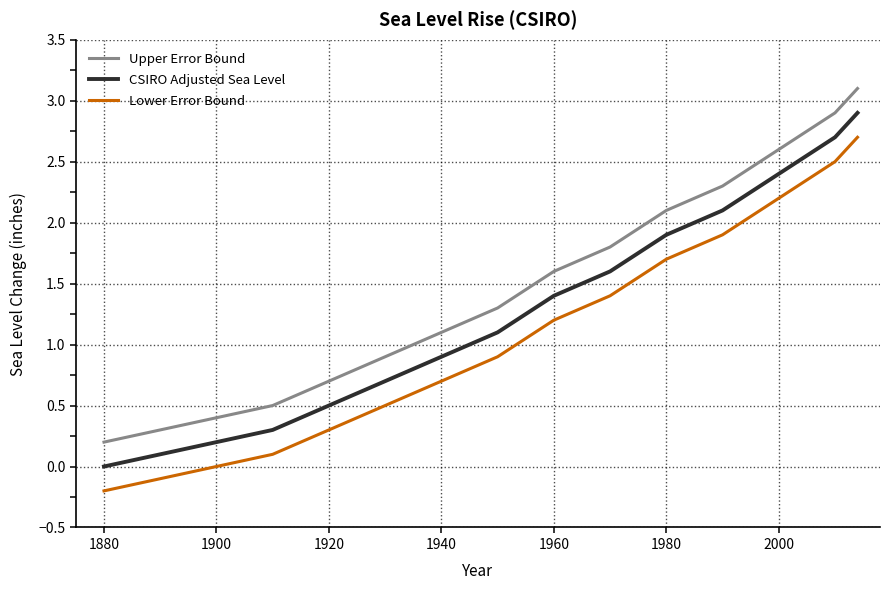

What is the minimum value shown in the chart?

-0.2